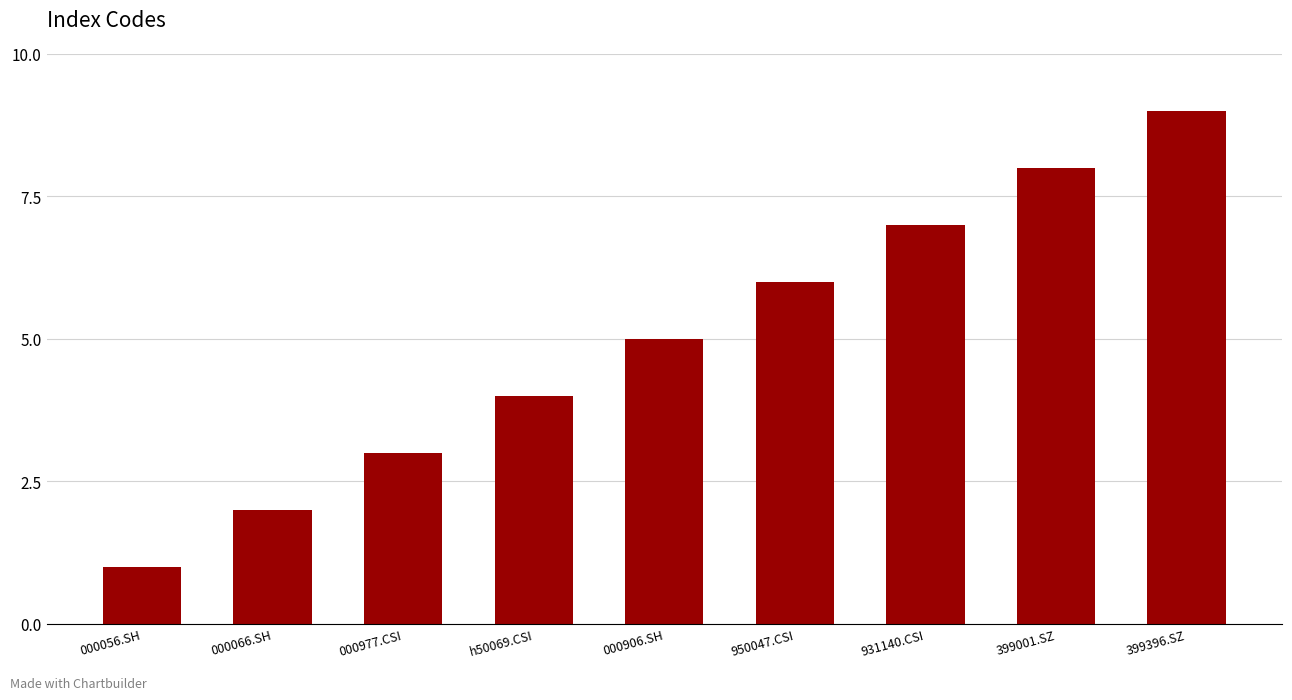

The chart shows a value of 7 at 931140.CSI. True or false?

True